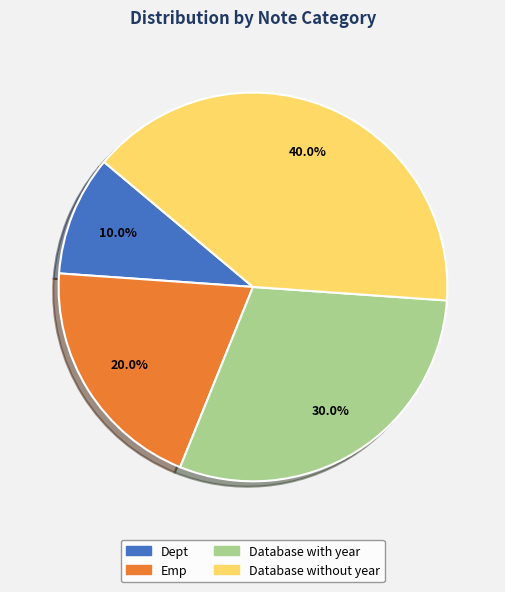

What is the ratio of the value at Database with year to the value at Dept?

3.0